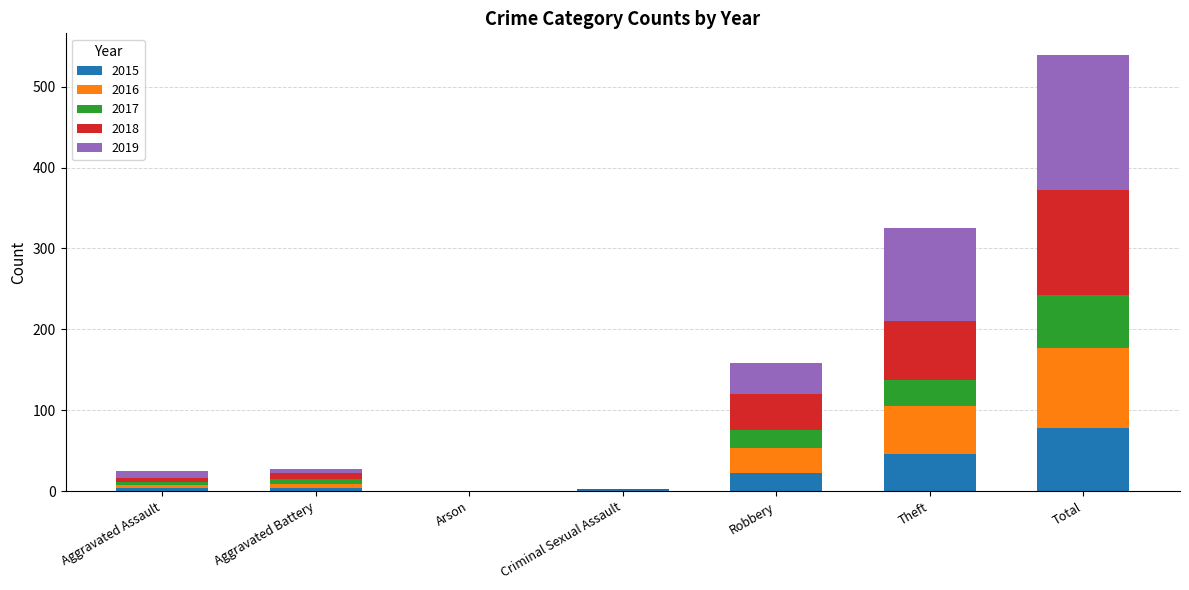

What is the sum of all 2015 values?

156